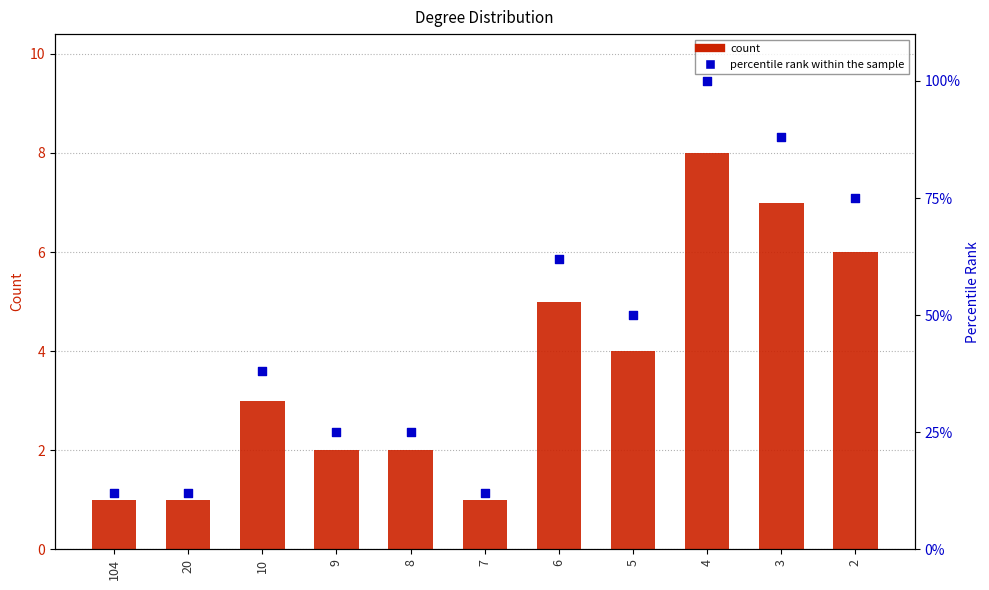

What is the total value across all series at 9?

27